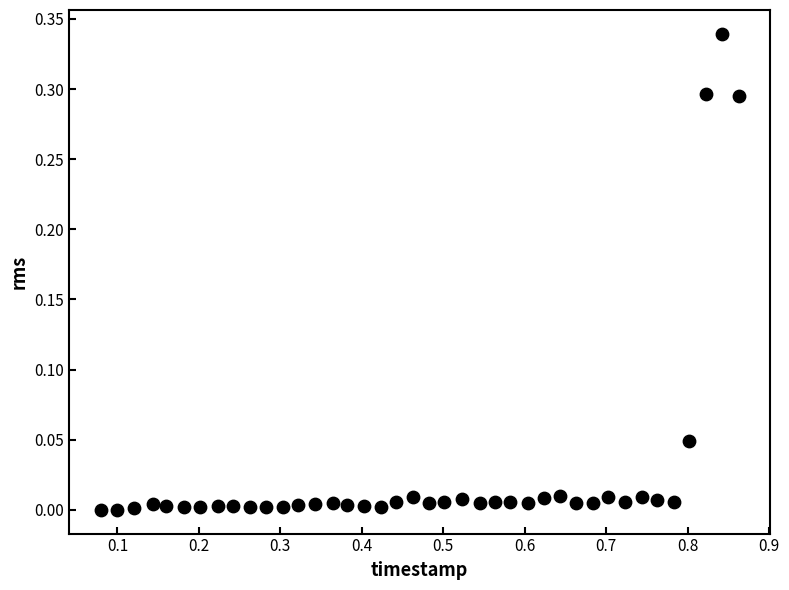

Count the number of points in this scatter plot.

40